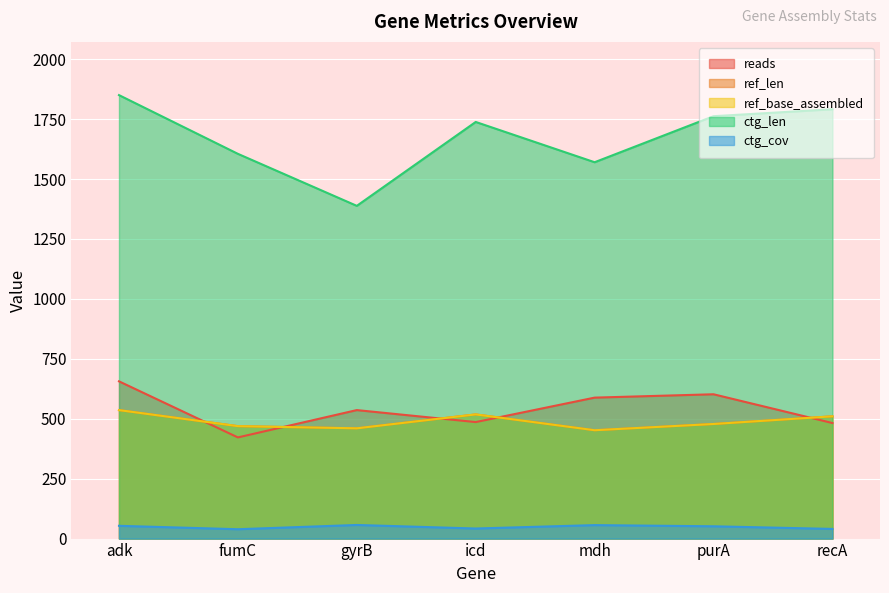

Rank the series by their maximum value, from lowest to highest.

ctg_cov, ref_len, ref_base_assembled, reads, ctg_len